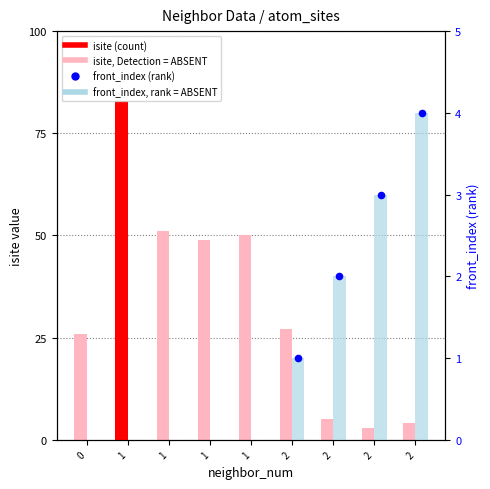

At which category is the sum across all series the highest?

1